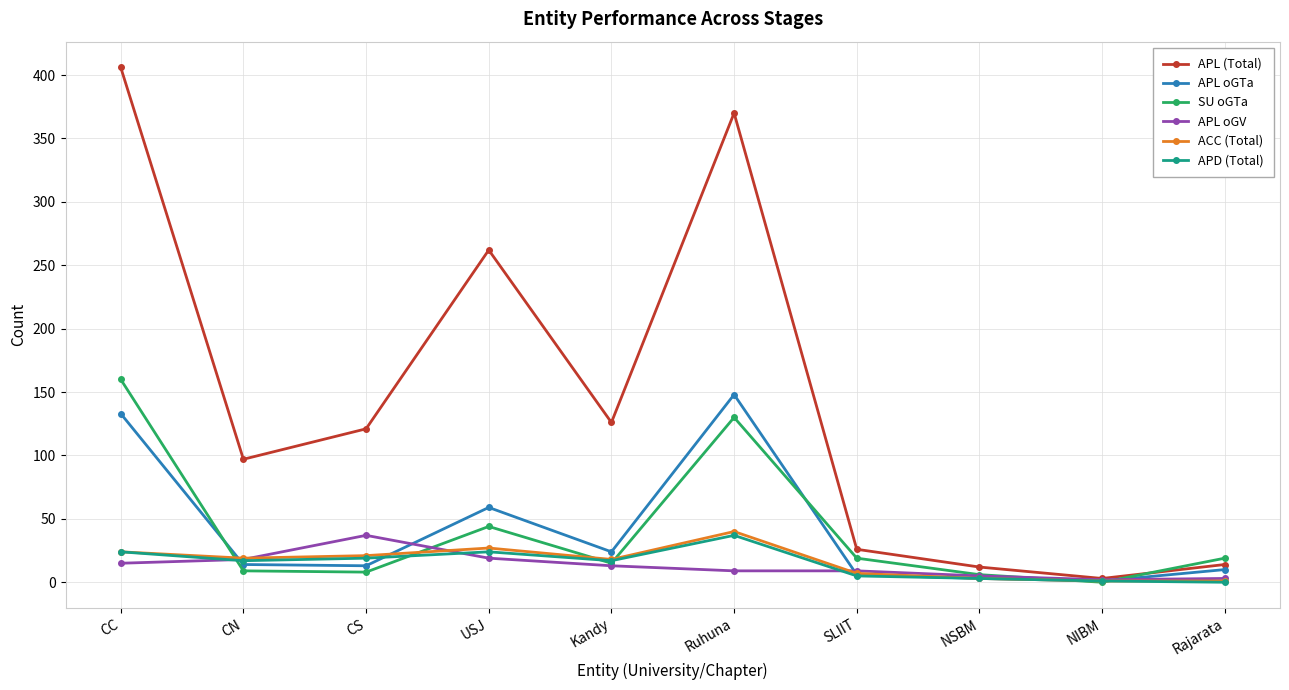

Where is SU oGTa nearest to the value 80?

USJ